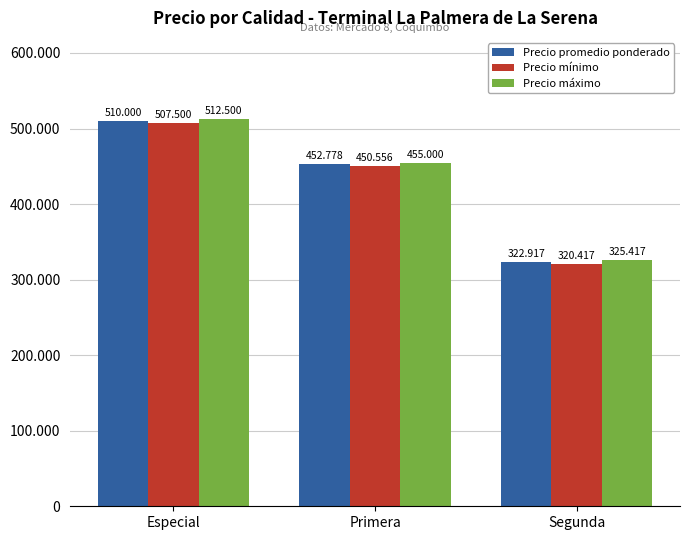

What is the greatest value displayed?

512500